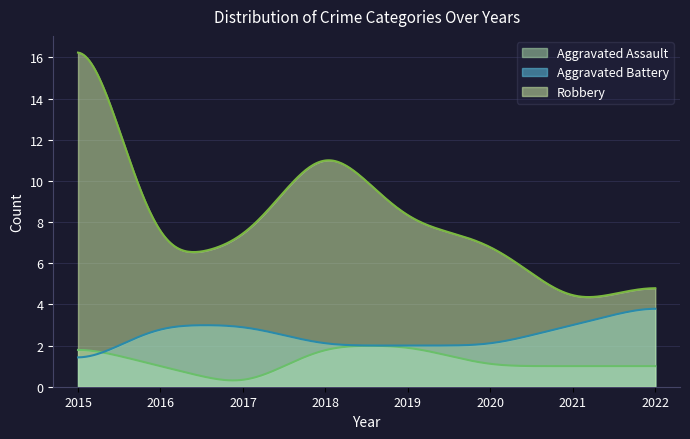

How many lines are shown in the chart?

3